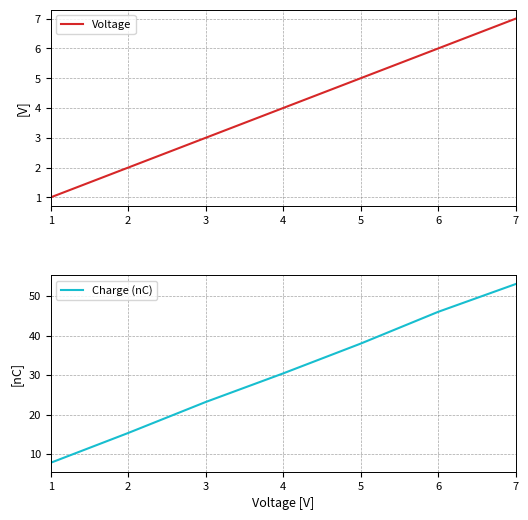

Where is Charge (nC) nearest to the value 30?

4